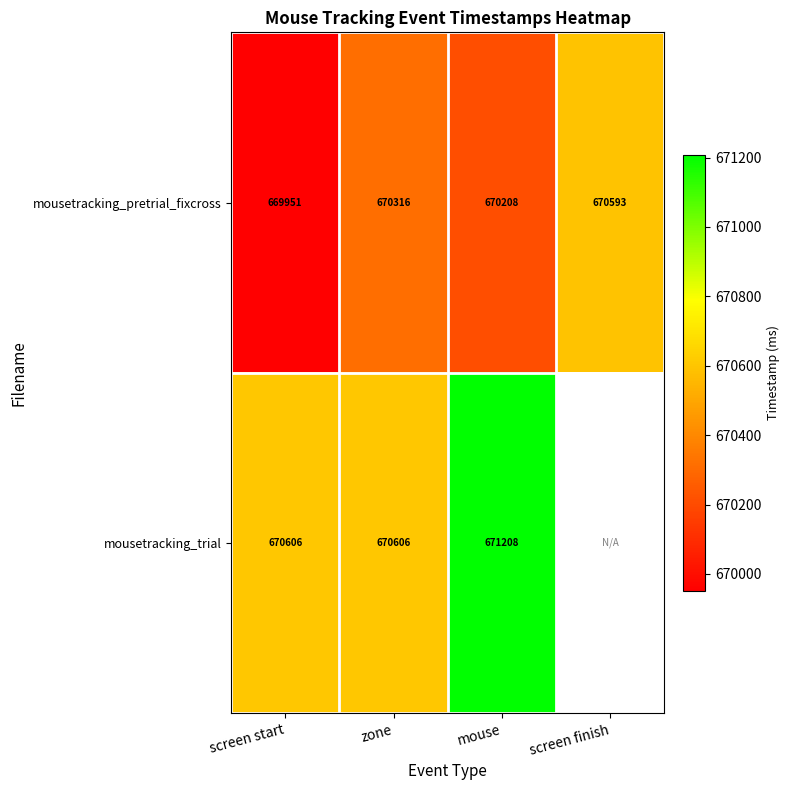

At which label does mousetracking_pretrial_fixcross reach its peak?

screen finish